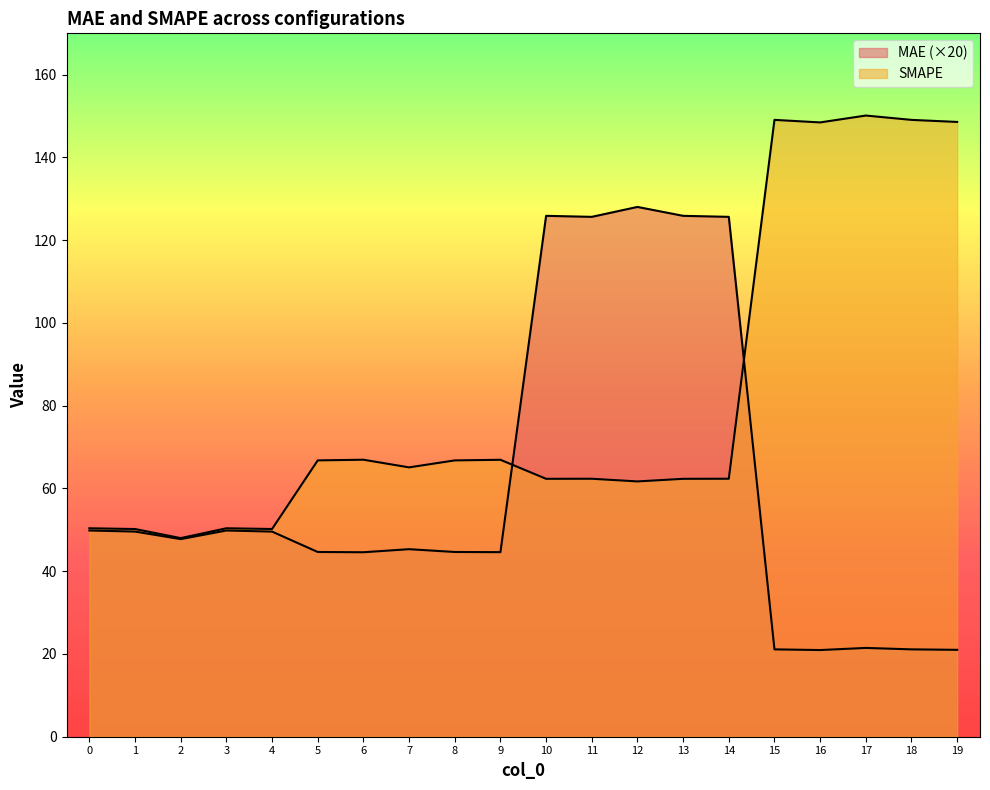

True or false: MAE has more than 0 points higher than both neighbors.

True